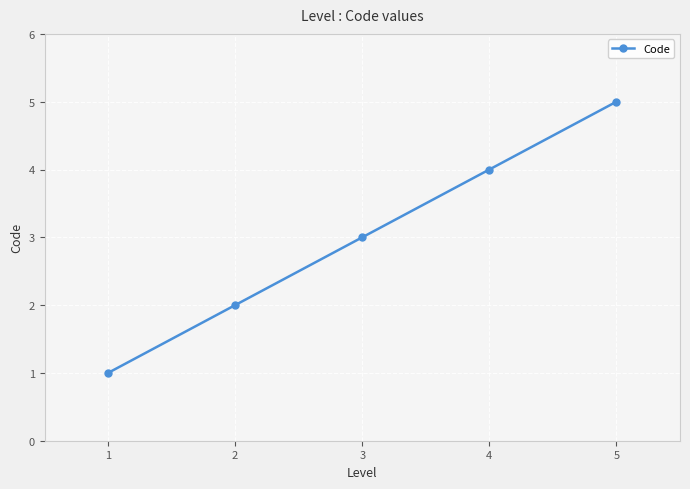

Rank the categories by value from lowest to highest.

1, 2, 3, 4, 5